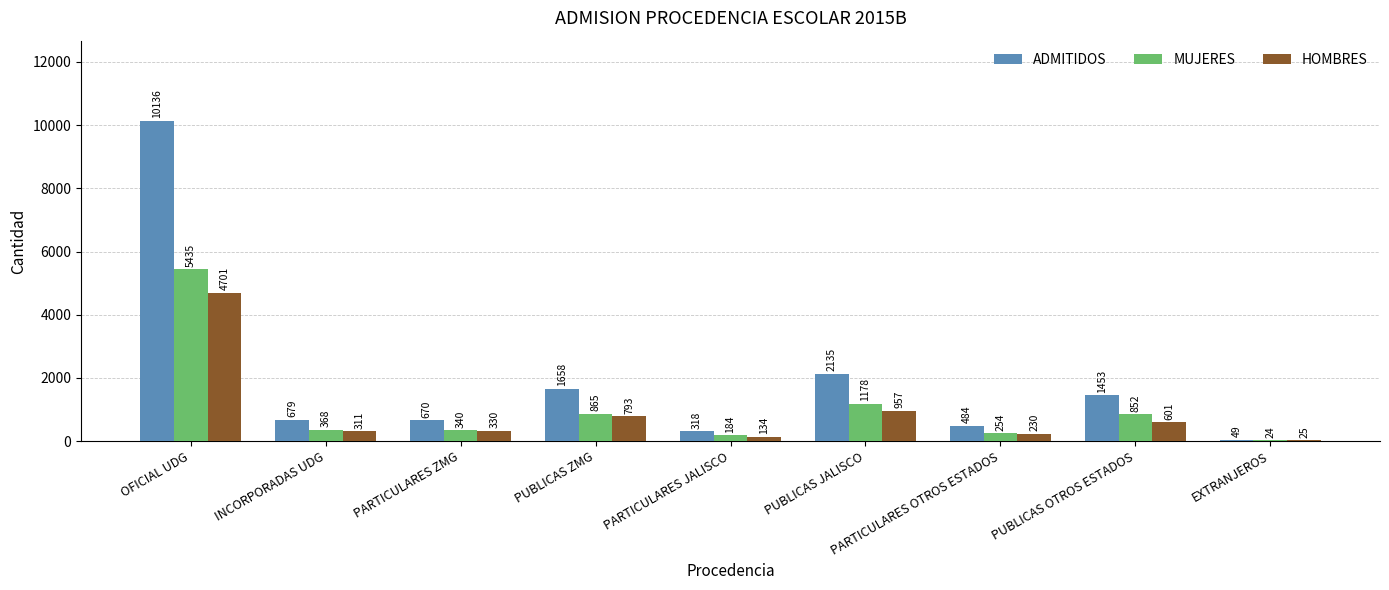

Are the bars grouped side by side (vs. stacked)?

Yes